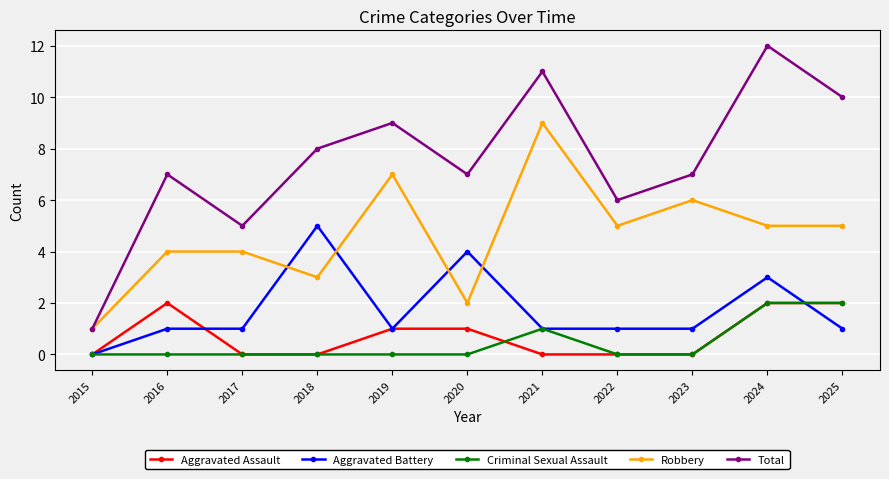

True or false: Aggravated Assault and Total intersect in this chart.

False